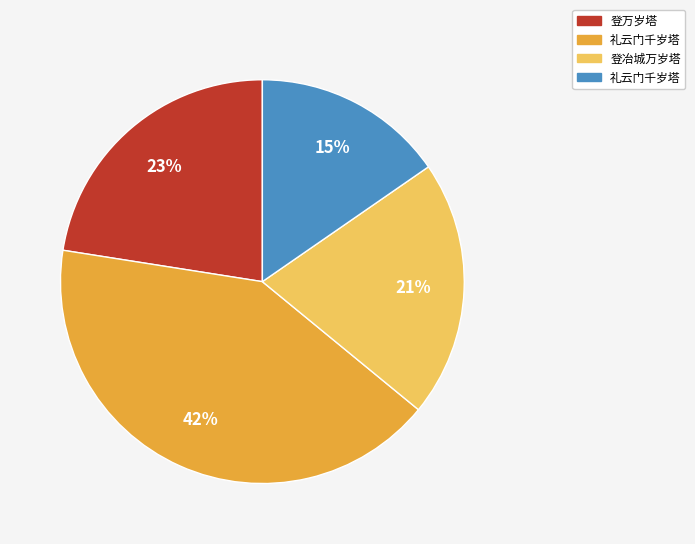

Is there any slice that represents more than half of the pie?

No